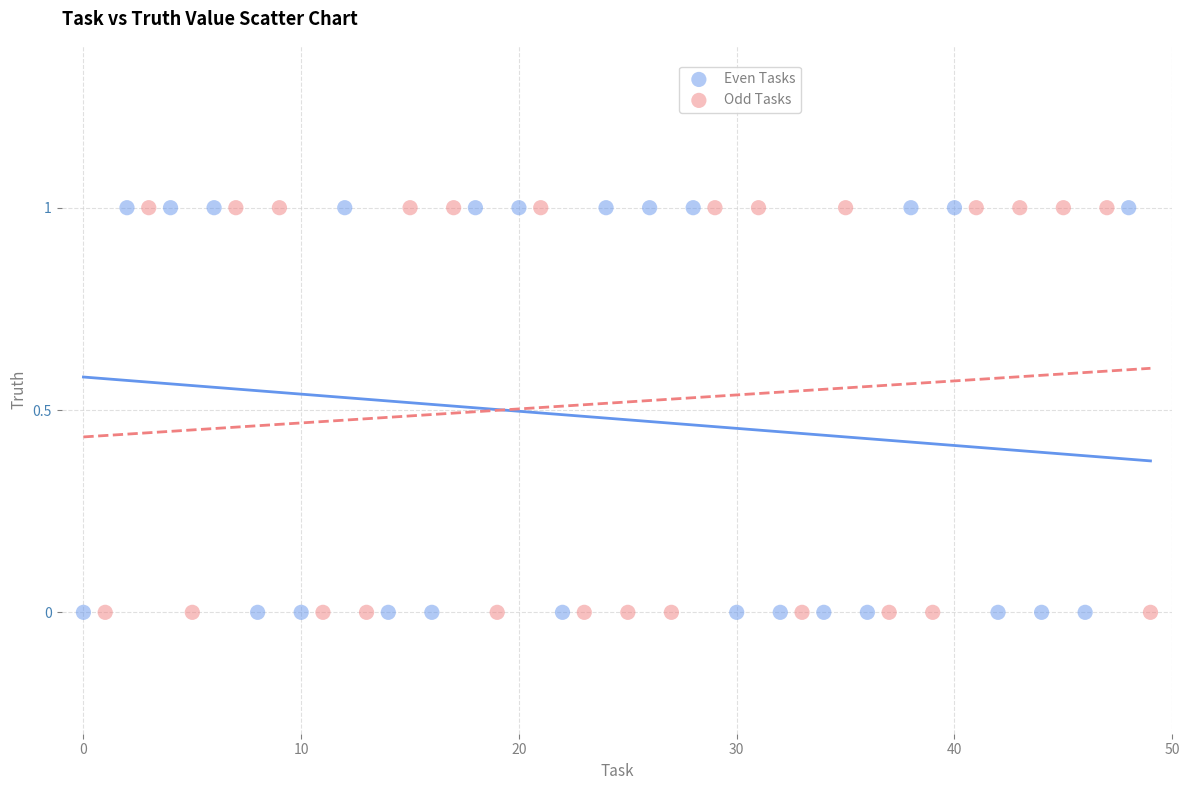

What are all the series names shown in the legend?

Even Tasks, Odd Tasks